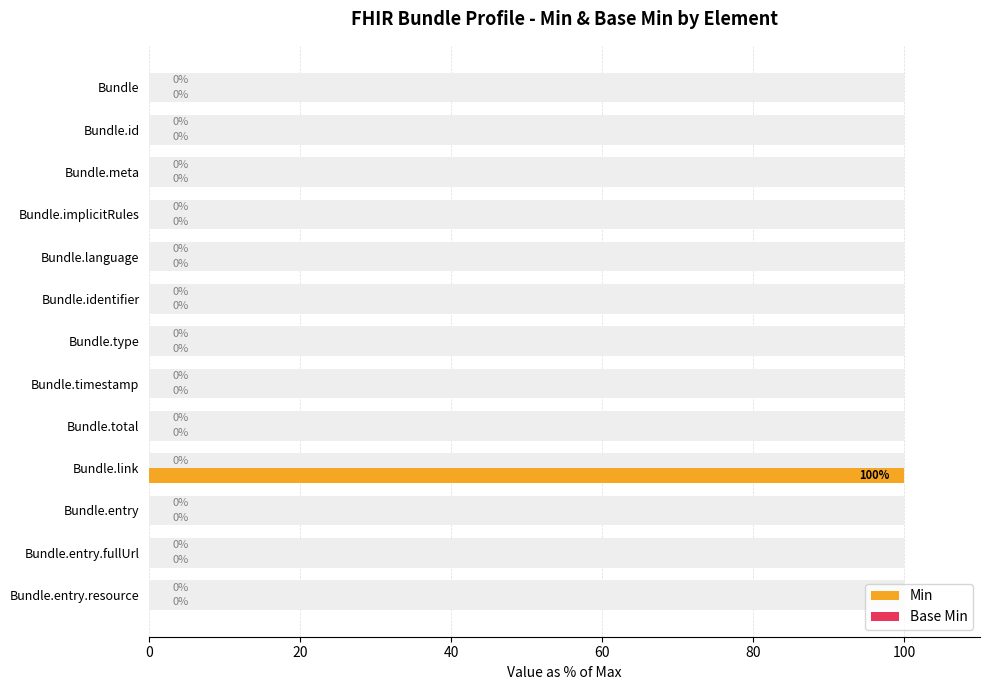

The value of Base Min at 12 is 0.2. True or false?

False